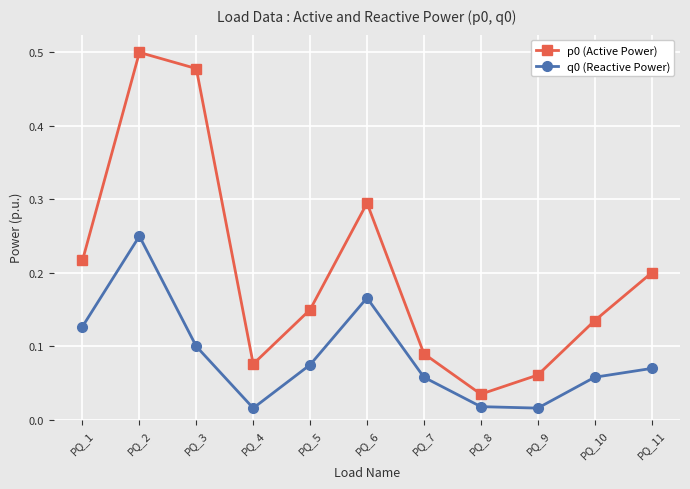

Is the value of p0 (Active Power) at PQ_8 greater than the value of q0 (Reactive Power) at PQ_4?

Yes